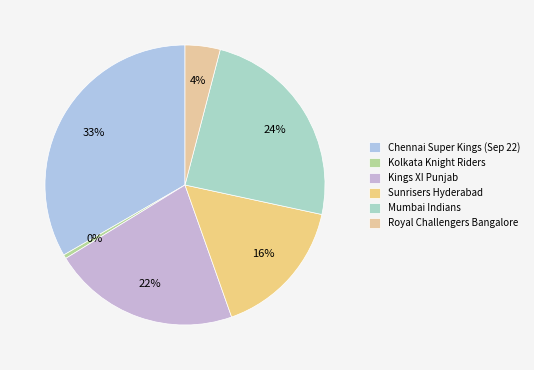

The Chennai Super Kings (Sep 22) slice represents 43% of the pie. True or false?

False